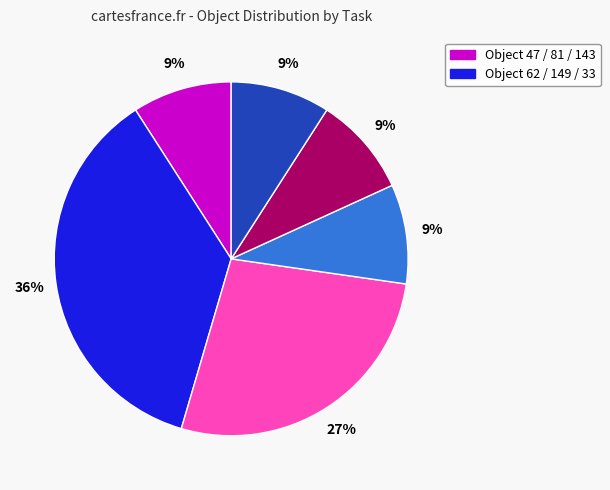

Is there any slice that represents more than half of the pie?

No